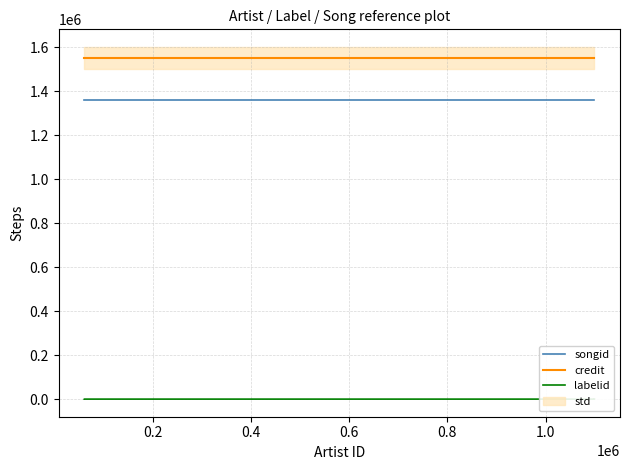

What is the highest value of the credit series?

1550532